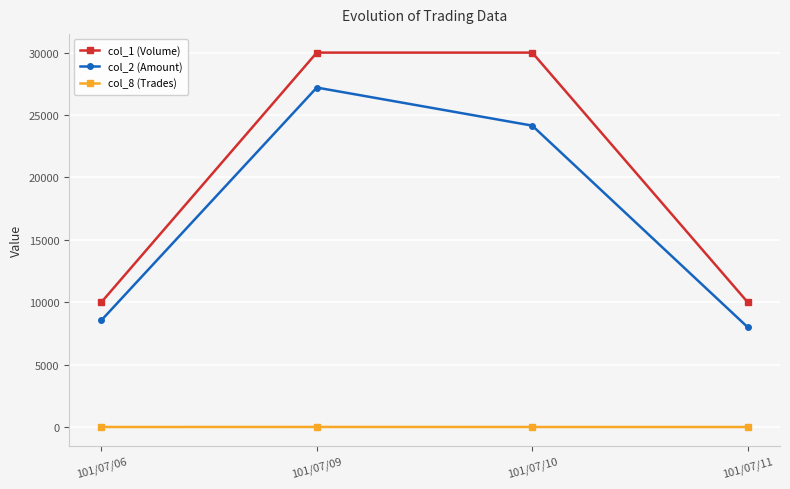

True or false: col_8 (Trades) and col_2 (Amount) intersect in this chart.

False